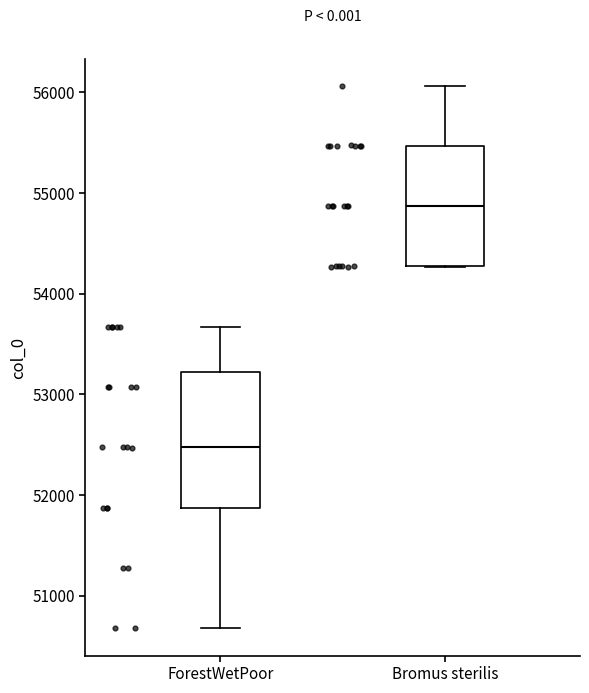

Which box is the tallest, from its lower edge to its upper edge?

ForestWetPoor